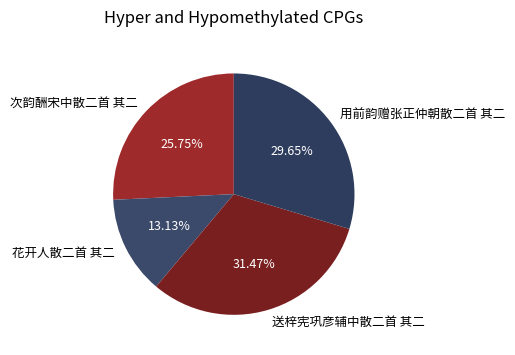

Which category has the biggest portion of the pie?

送梓宪巩彦辅中散二首 其二